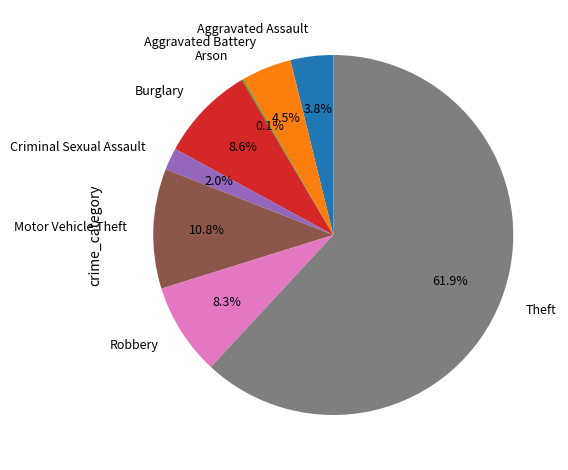

Approximately how many times larger is the value at Aggravated Battery compared to Burglary?

0.5